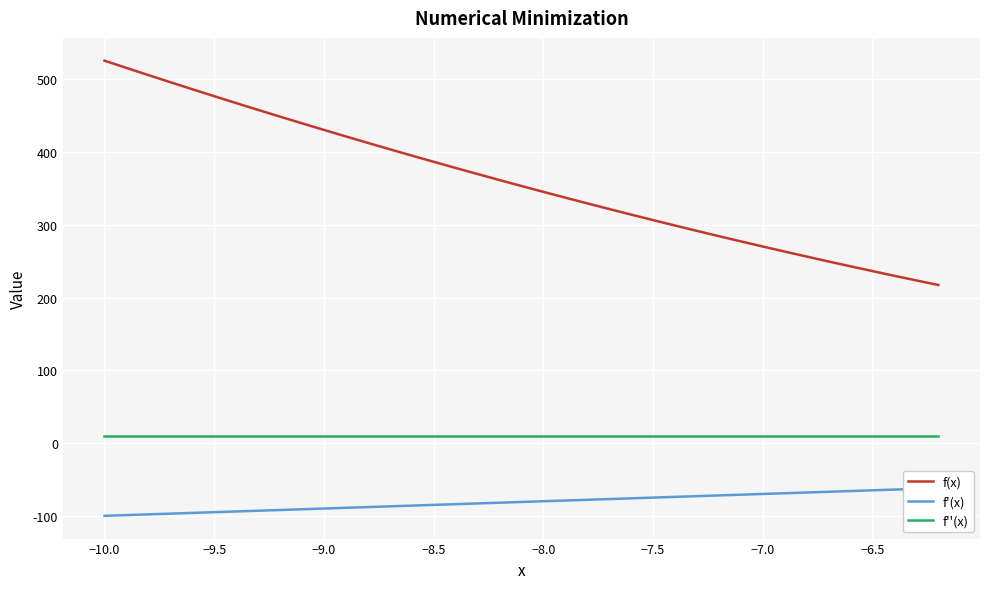

True or false: f''(x) and f(x) intersect in this chart.

False